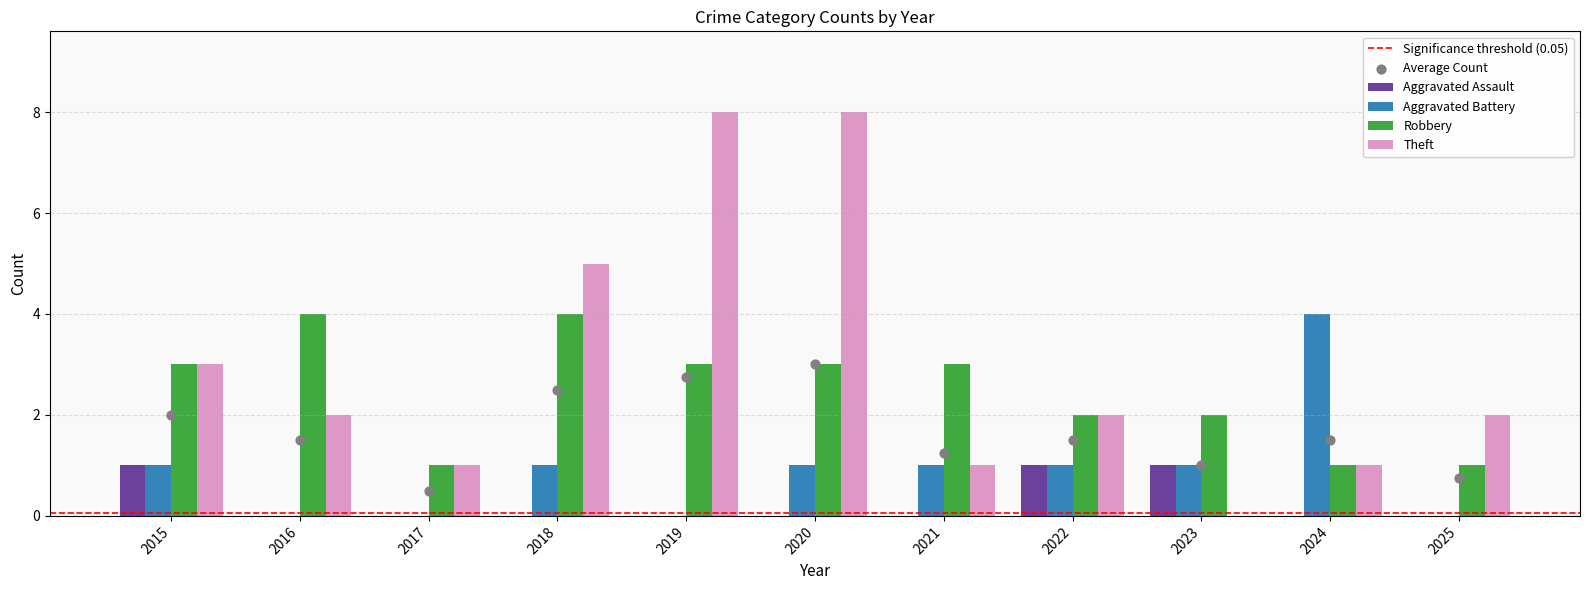

What is the total value across all series at 2015?

8